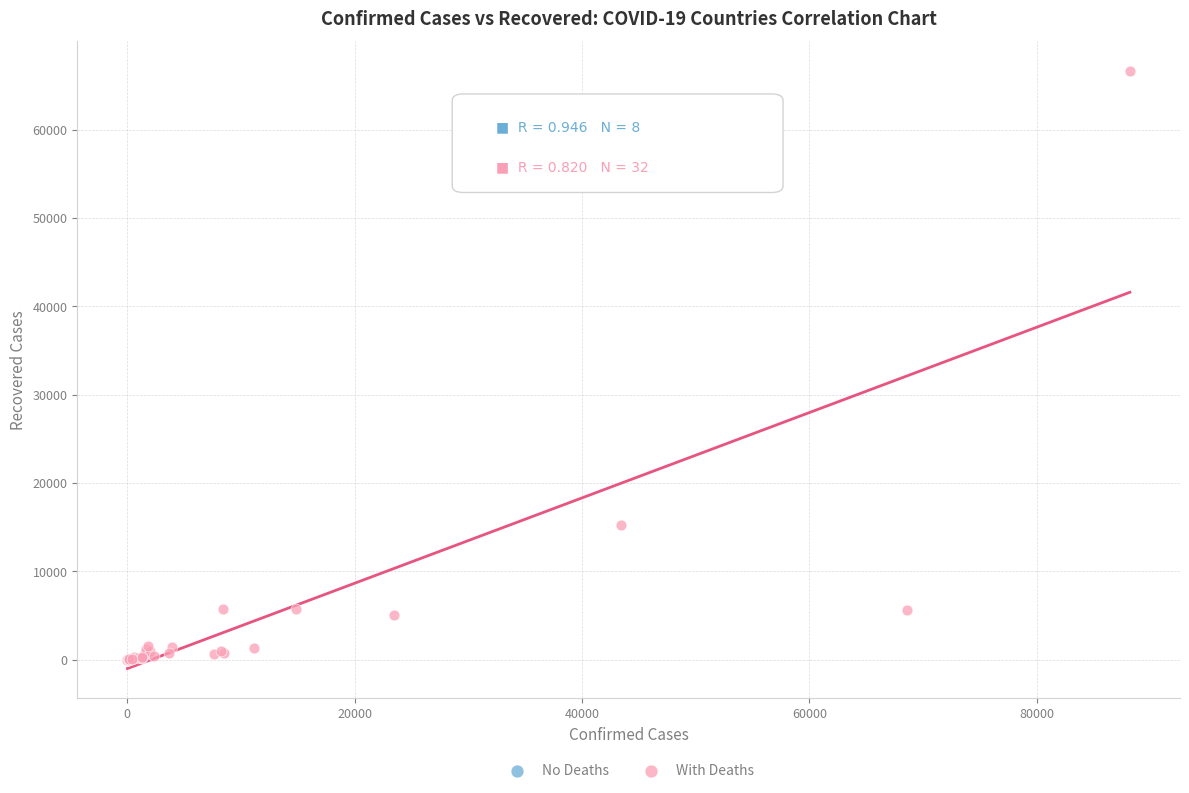

Which series has the widest spread of Y values?

With Deaths